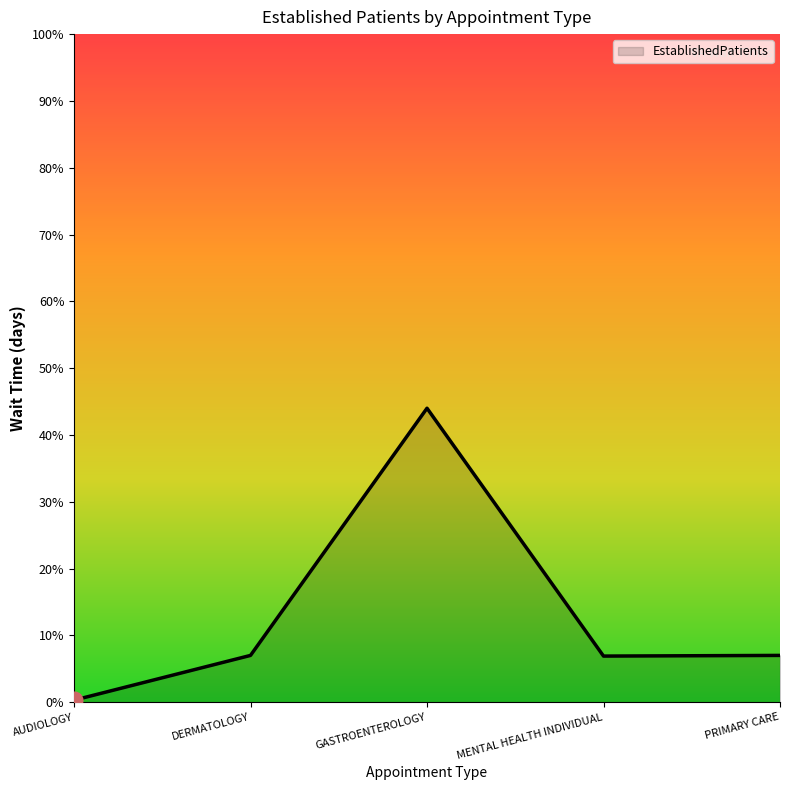

Between PRIMARY CARE and AUDIOLOGY, which is larger?

PRIMARY CARE